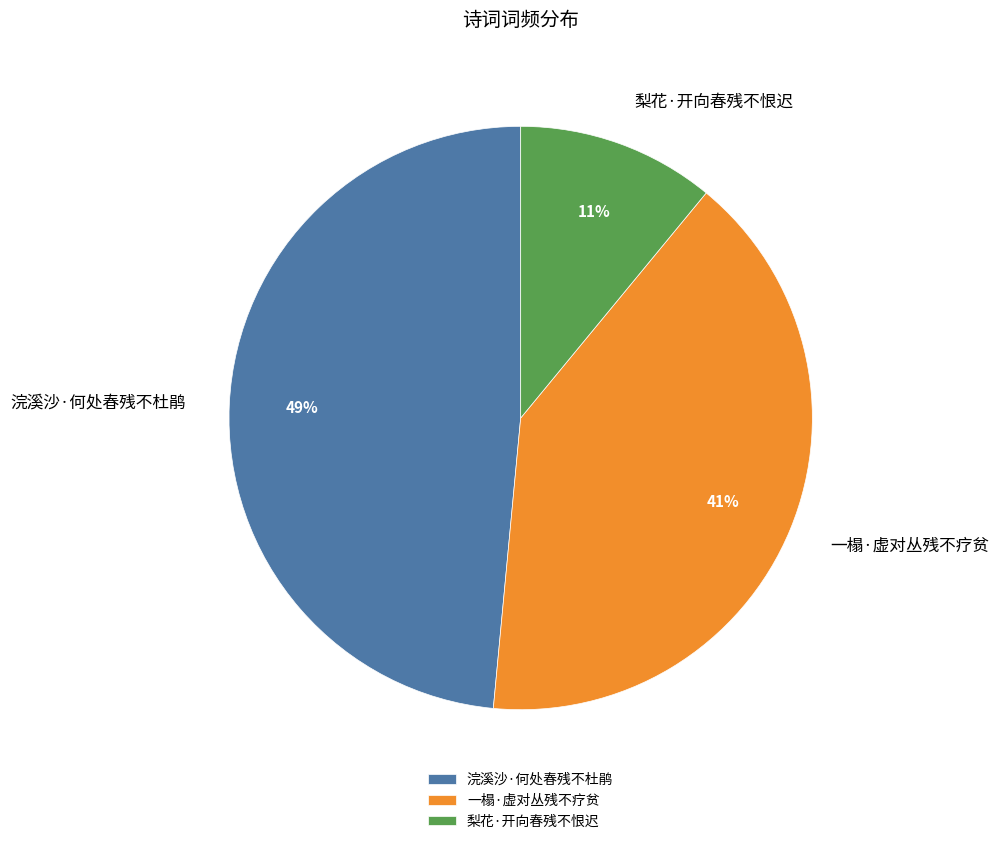

Is there any slice that represents more than half of the pie?

No